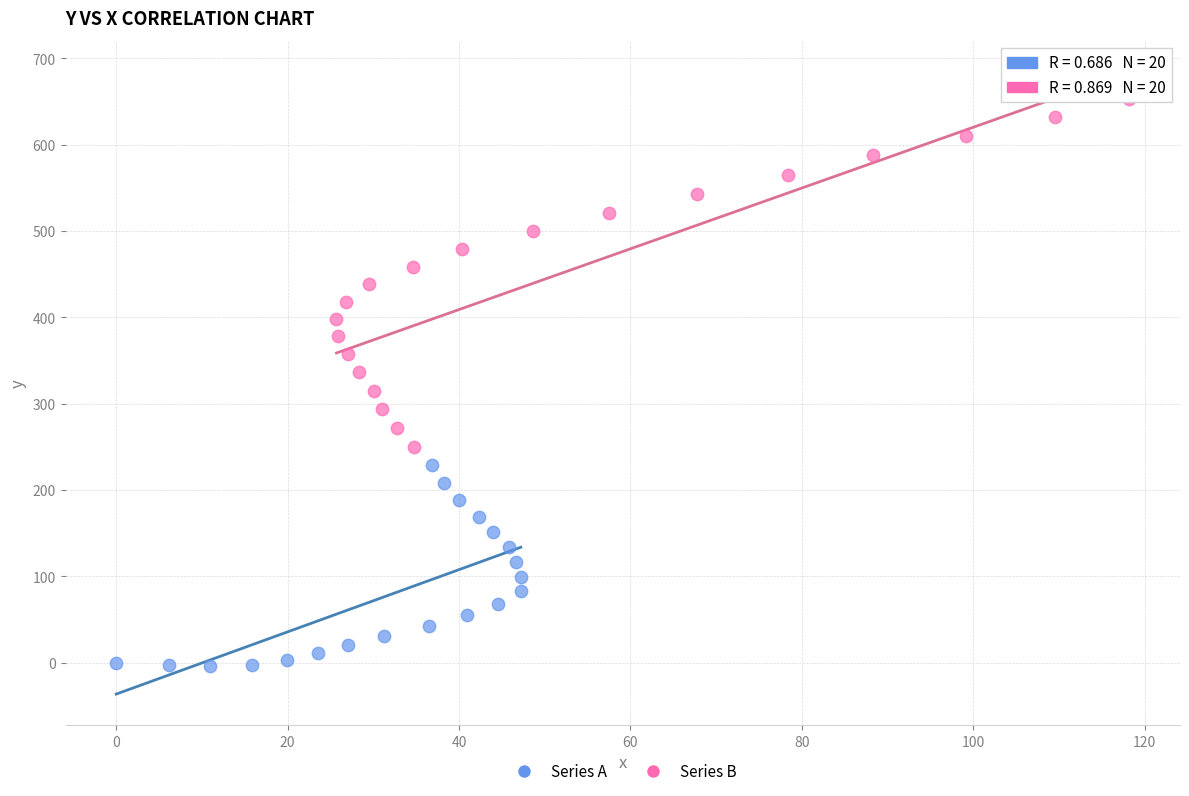

Which series contains the lowest Y value?

Series A